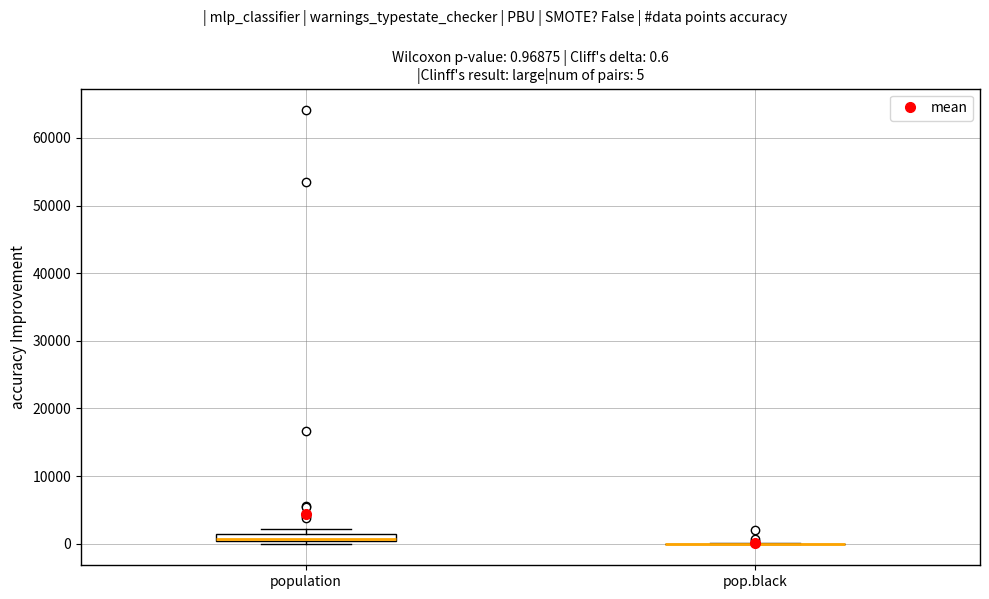

Which box is the tallest, from its lower edge to its upper edge?

population